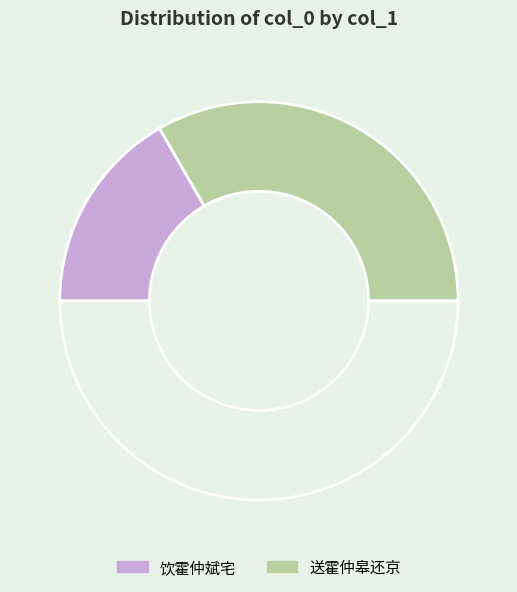

Count the number of slices in the pie.

3